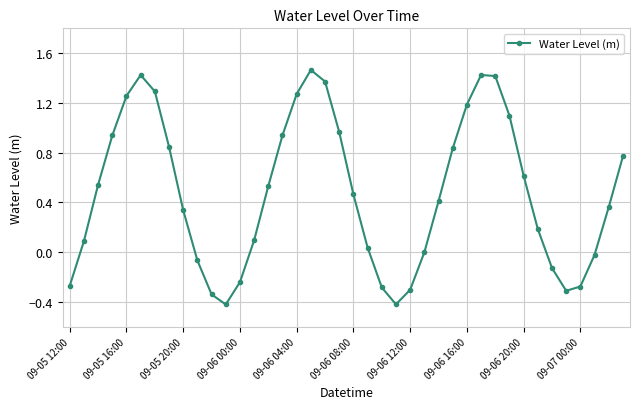

How many points are higher than both their immediate neighbors (excluding endpoints)?

3